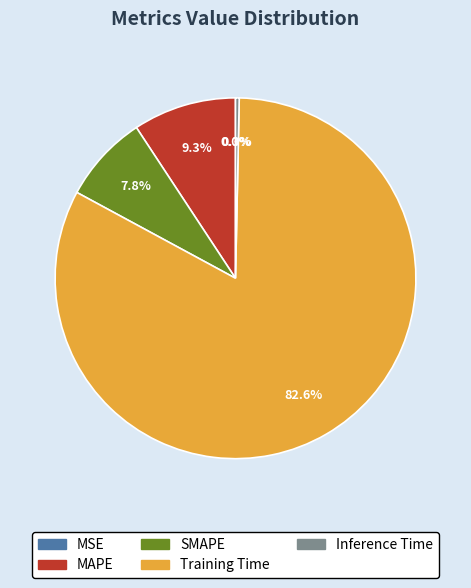

Is it true that Training Time is 74% of the pie?

False